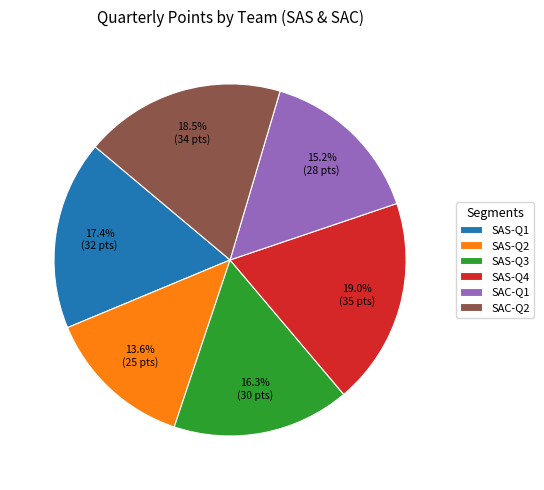

What is the largest slice in the pie chart?

SAS-Q4